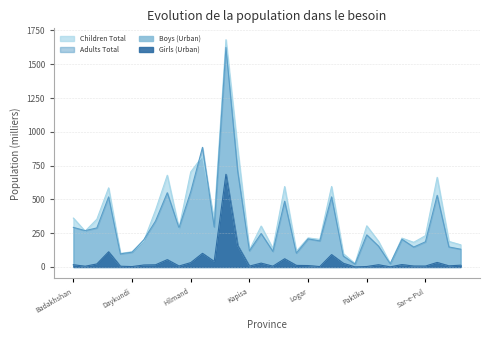

How many categories are shown in the chart?

34